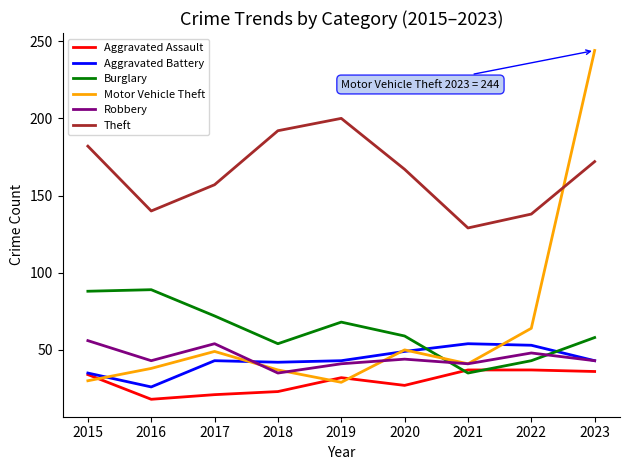

Which series has the largest range (max minus min)?

Motor Vehicle Theft